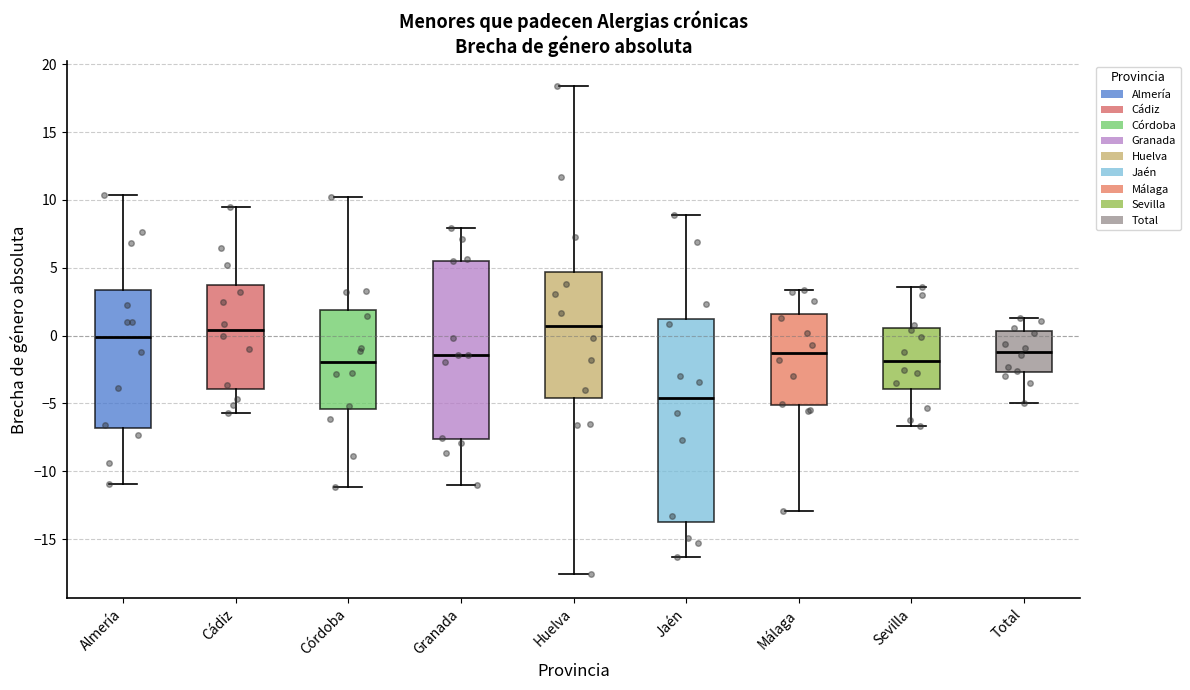

Which box has the lowest median line?

Jaén